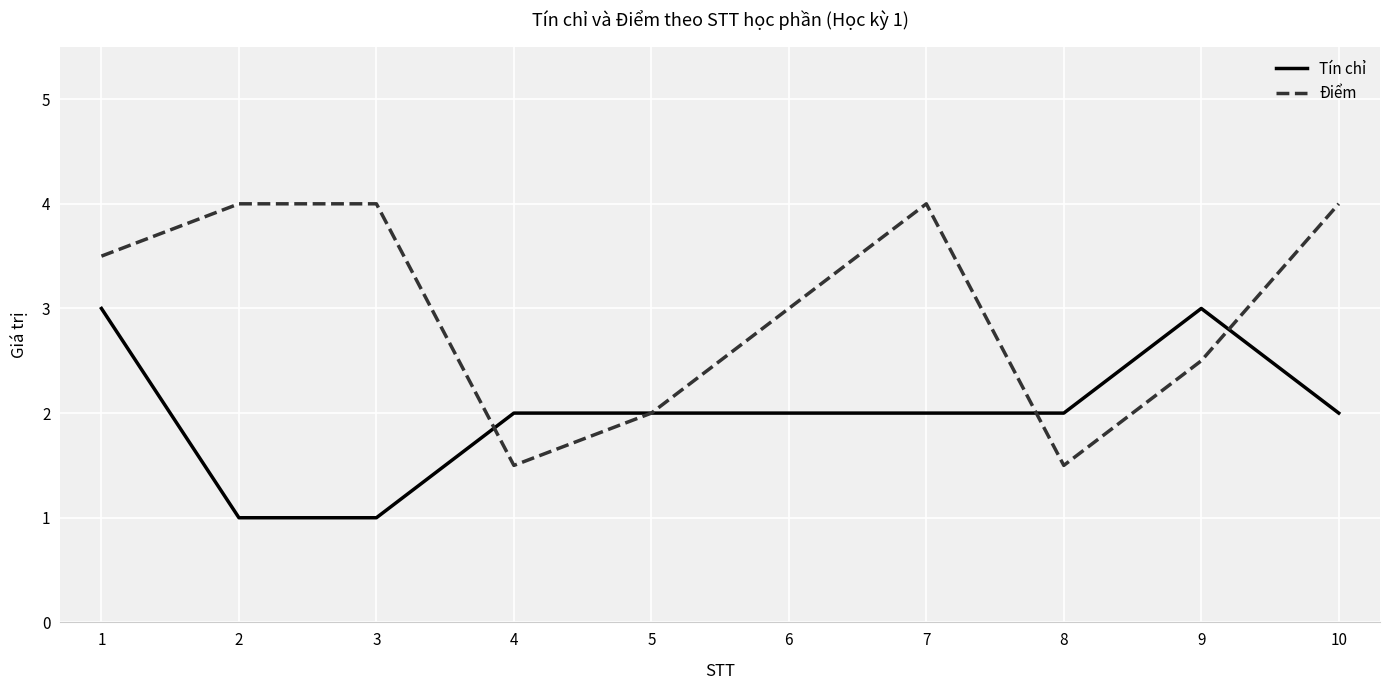

The value of Điểm at 3 is 1.7. True or false?

False